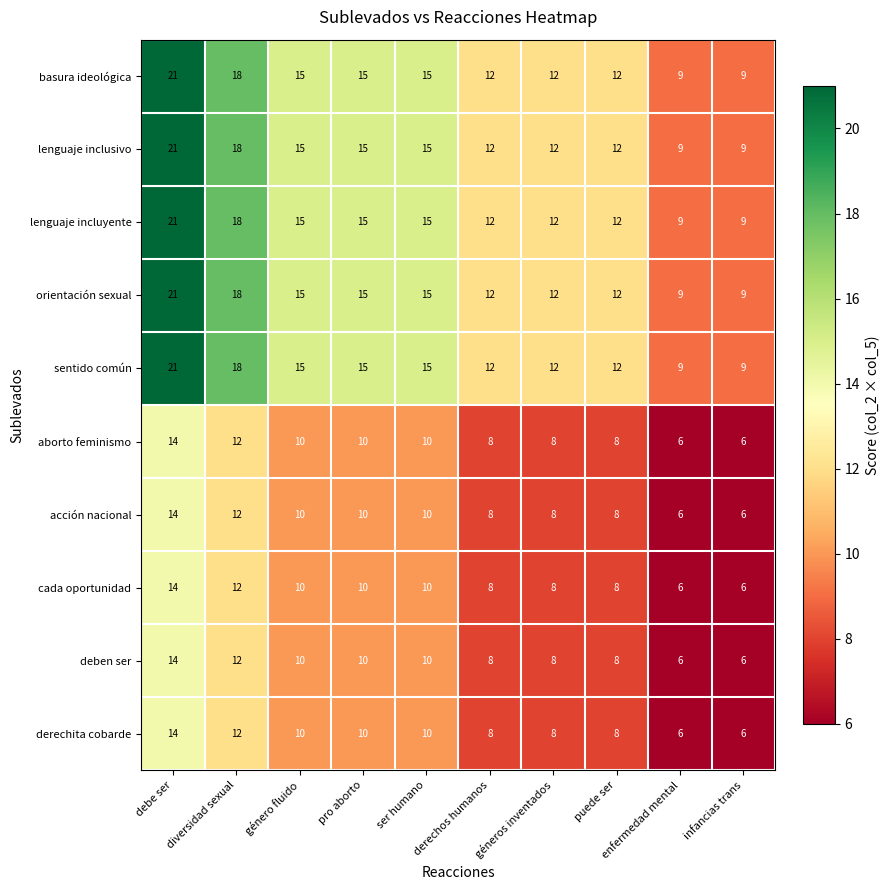

Is the value of aborto feminismo at diversidad sexual greater than the value of orientación sexual at género fluido?

No